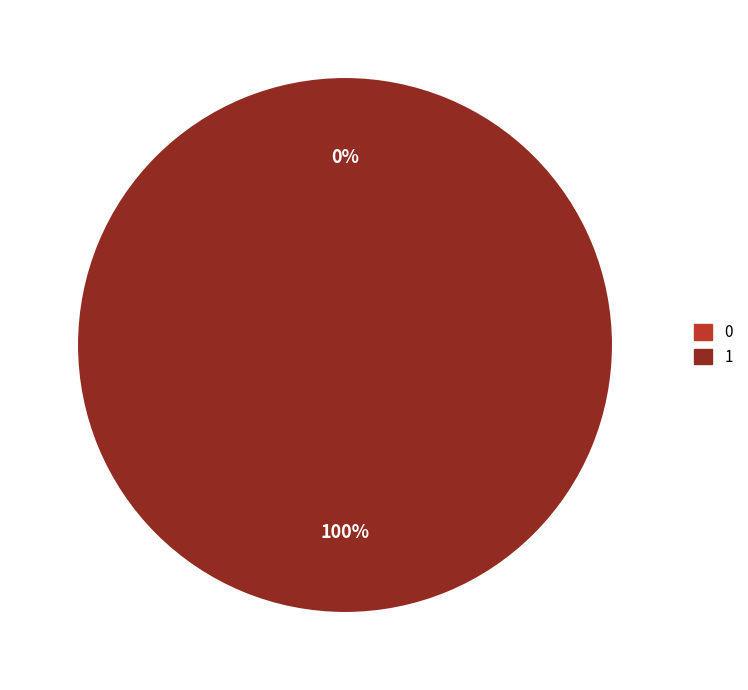

Which slice represents more than half of the pie?

1